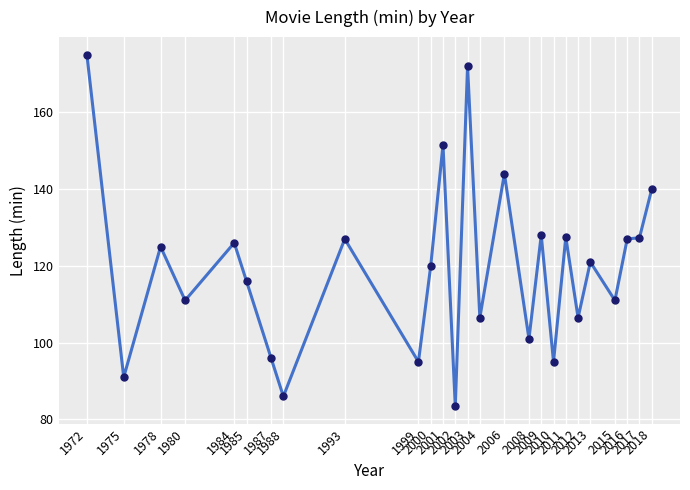

At which category does the chart reach its peak across all series?

1972